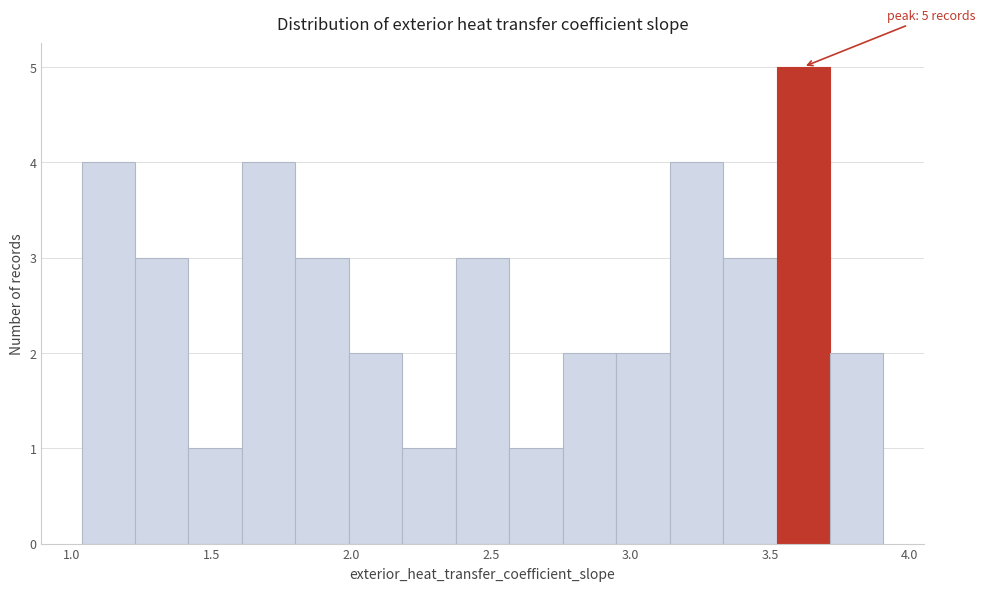

Read against the x-axis, roughly where is the centre of the tallest bar?

3.60